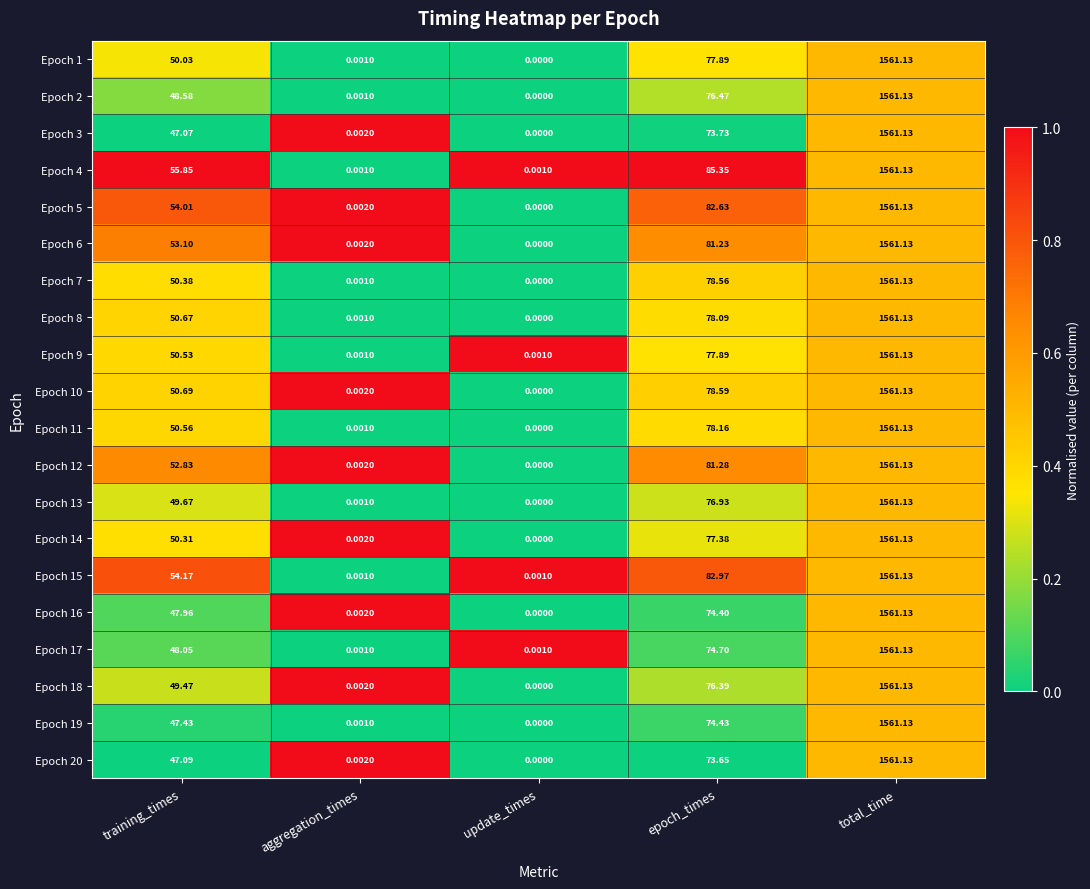

Which category has the highest value across all series?

total_time